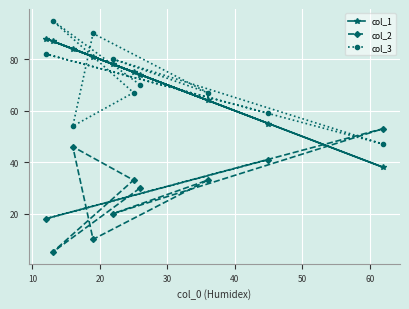

True or false: col_1 and col_2 intersect in this chart.

True